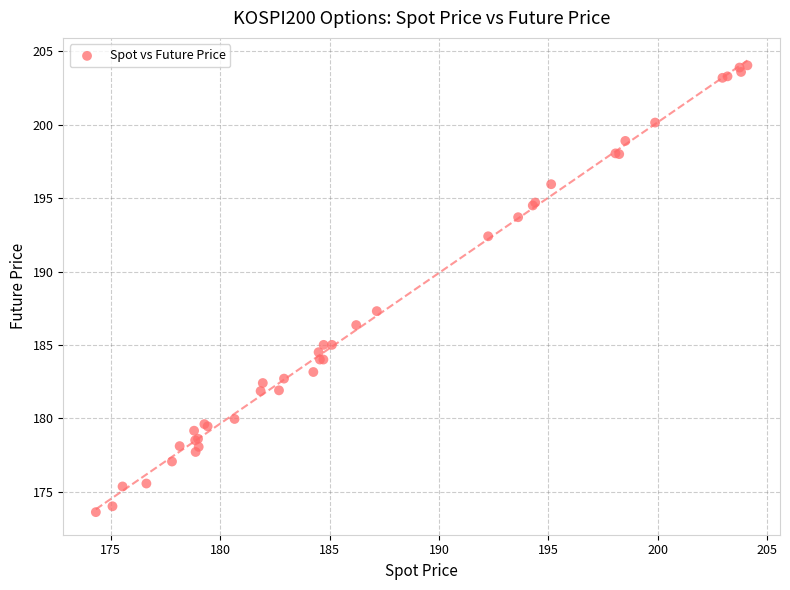

What Y value in the scatter plot is closest to 188?

187.3